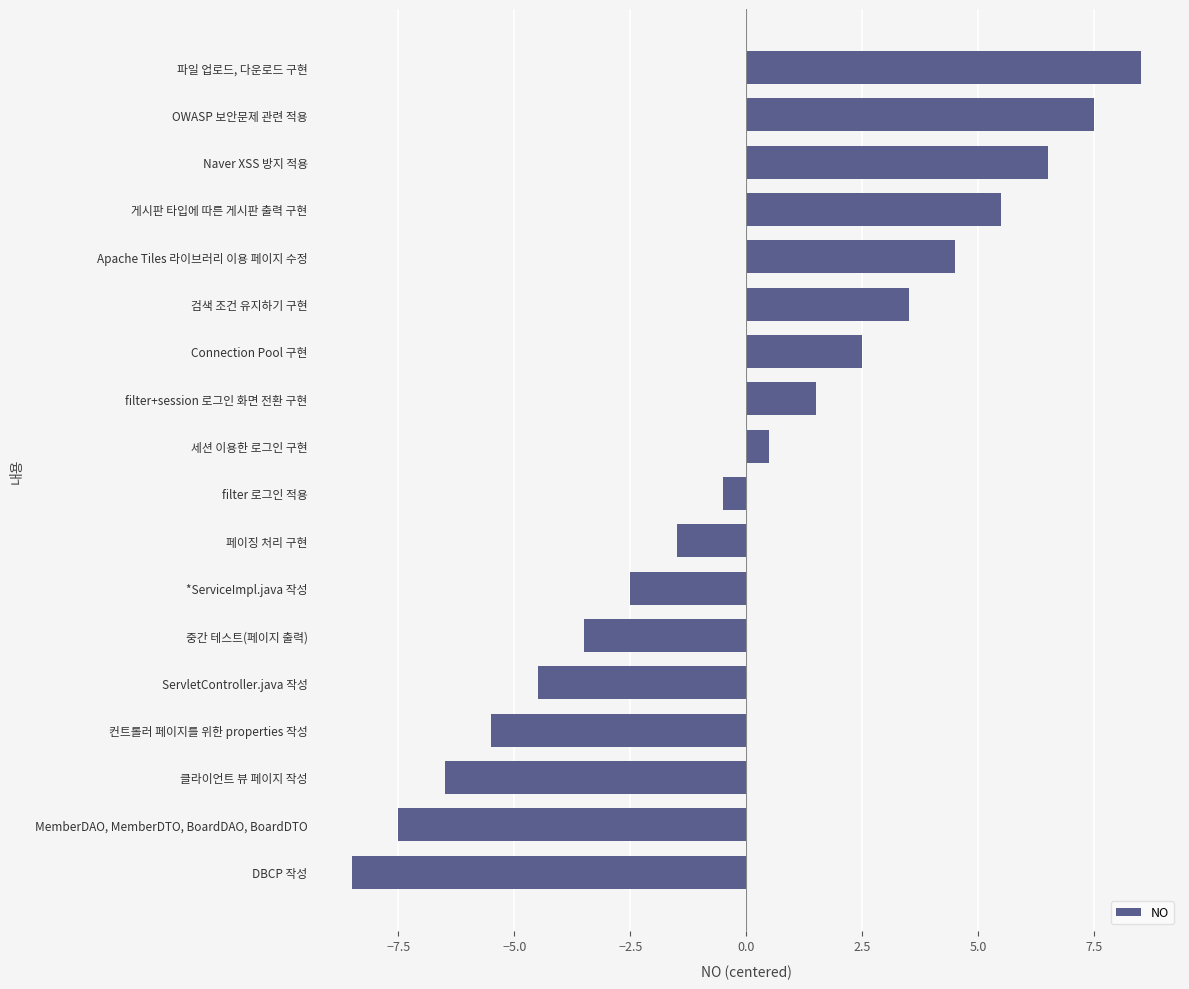

List the labels in order of value, largest first.

파일 업로드, 다운로드 구현, OWASP 보안문제 관련 적용, Naver XSS 방지 적용, 게시판 타입에 따른 게시판 출력 구현, Apache Tiles 라이브러리 이용 페이지 수정, 검색 조건 유지하기 구현, Connection Pool 구현, filter+session 로그인 화면 전환 구현, 세션 이용한 로그인 구현, filter 로그인 적용, 페이징 처리 구현, *ServiceImpl.java 작성, 중간 테스트(페이지 출력), ServletController.java 작성, 컨트롤러 페이지를 위한 properties 작성, 클라이언트 뷰 페이지 작성, MemberDAO, MemberDTO, BoardDAO, BoardDTO, DBCP 작성